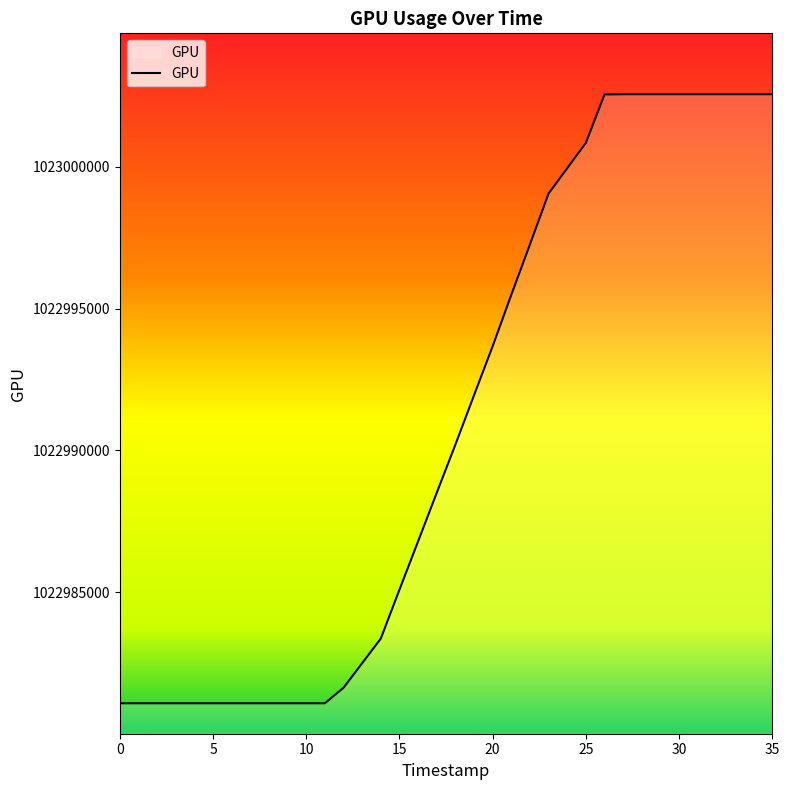

What is the difference between the maximum and second lowest values?

21455